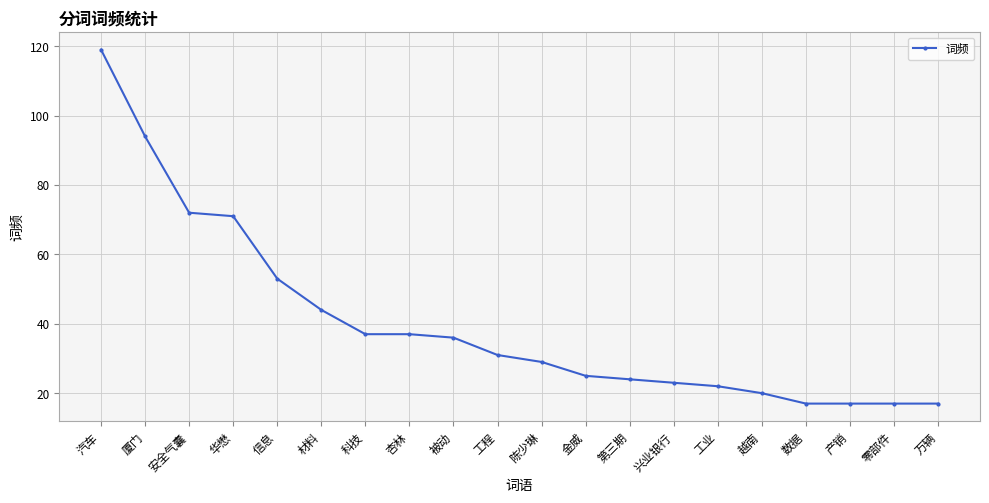

Reading left to right, transcribe all the data shown in this chart.

119	94	72	71	53	44	37	37	36	31	29	25	24	23	22	20	17	17	17	17